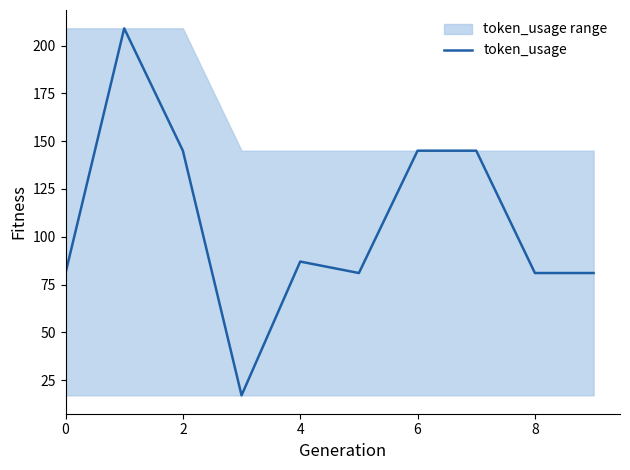

Read the value at 7, to the nearest 50.

150